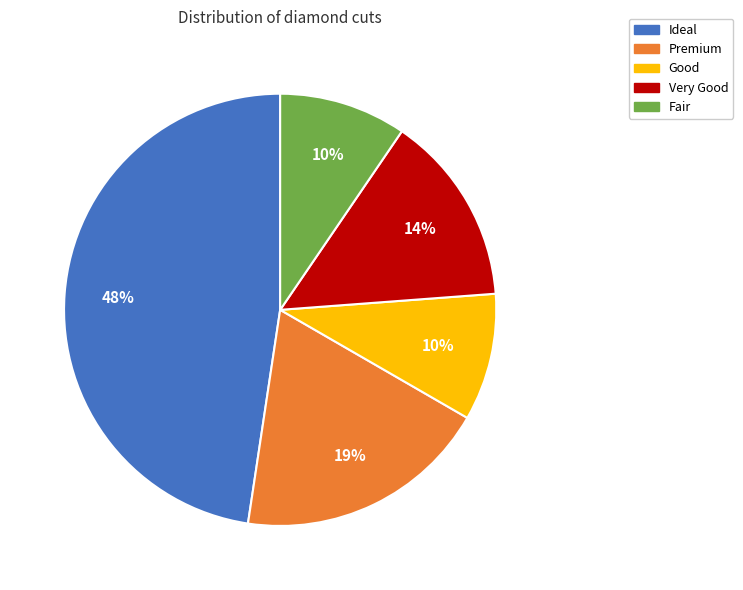

Combined, do Fair and Ideal account for over 50%?

Yes